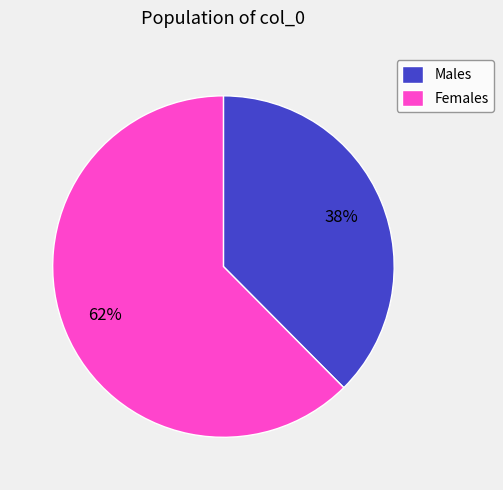

What is the largest slice in the pie chart?

Females